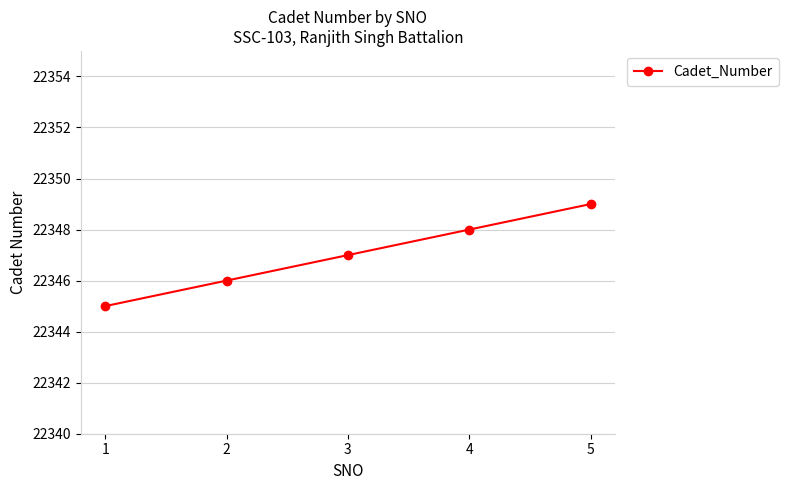

What is the sum of the values at 5 and 1?

44694